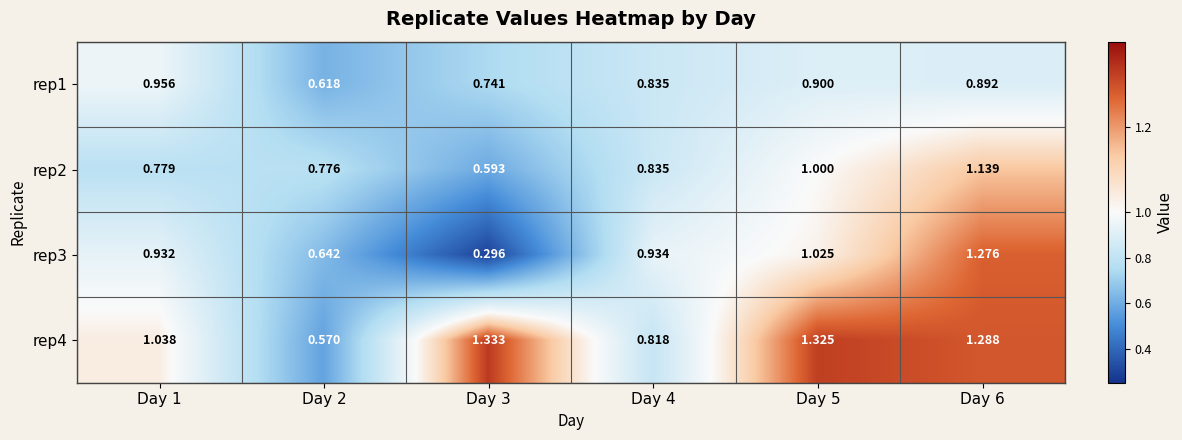

Is the value of rep1 at Day 5 greater than the value of rep2 at Day 3?

Yes